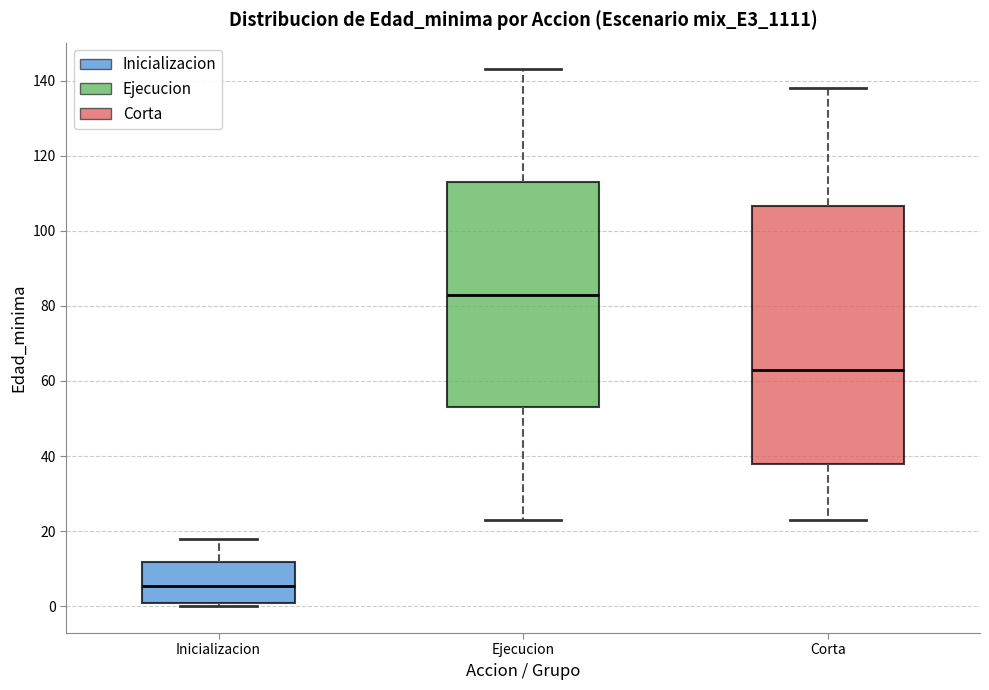

Reading left to right, read every box against the y-axis: the position of its median line, the range the box covers, and the ends of its whiskers. The values are not printed on the chart, so give them approximately, as read against the axis.

Inicializacion: median 6, box 0 to 12, whiskers 0 (just below the box's lower edge) to 18
Ejecucion: median 84, box 54 to 114, whiskers 24 to 144
Corta: median 64, box 38 to 106, whiskers 24 to 138